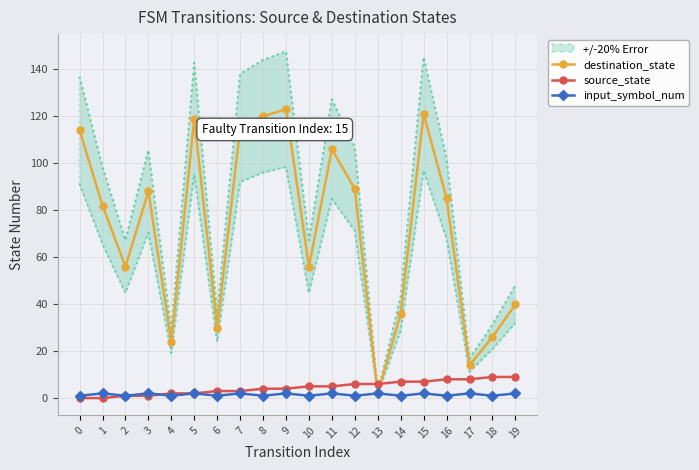

Count the number of data series in this chart.

3